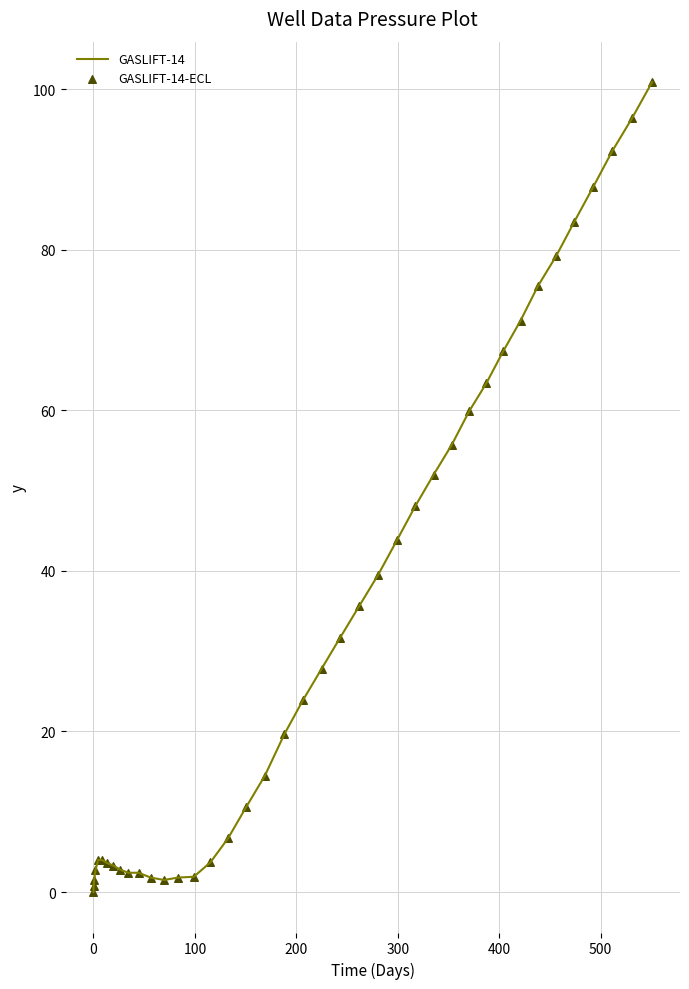

What is the greatest value displayed?

100.9